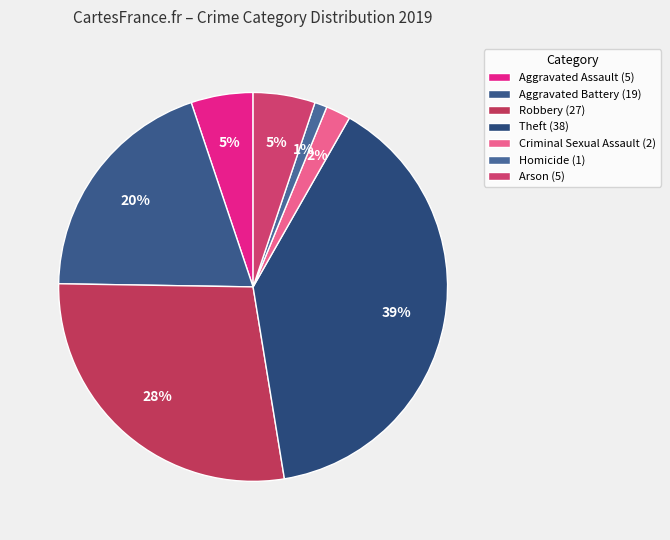

Does Homicide account for over 50% of the chart?

No